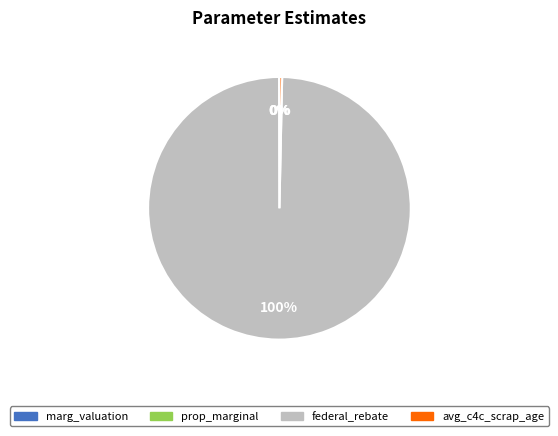

The federal_rebate slice represents 100% of the pie. True or false?

True